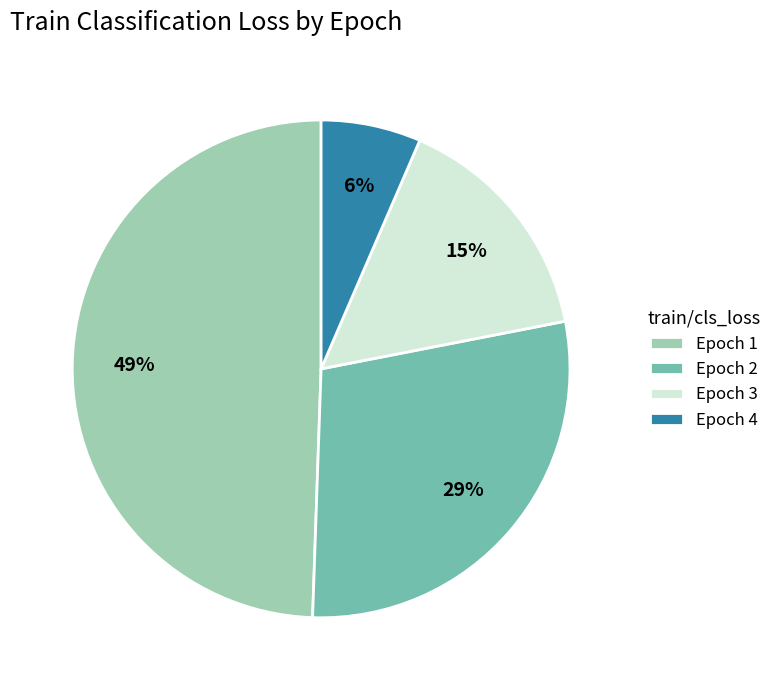

What percentage is the Epoch 4 slice, to the nearest percent?

6%